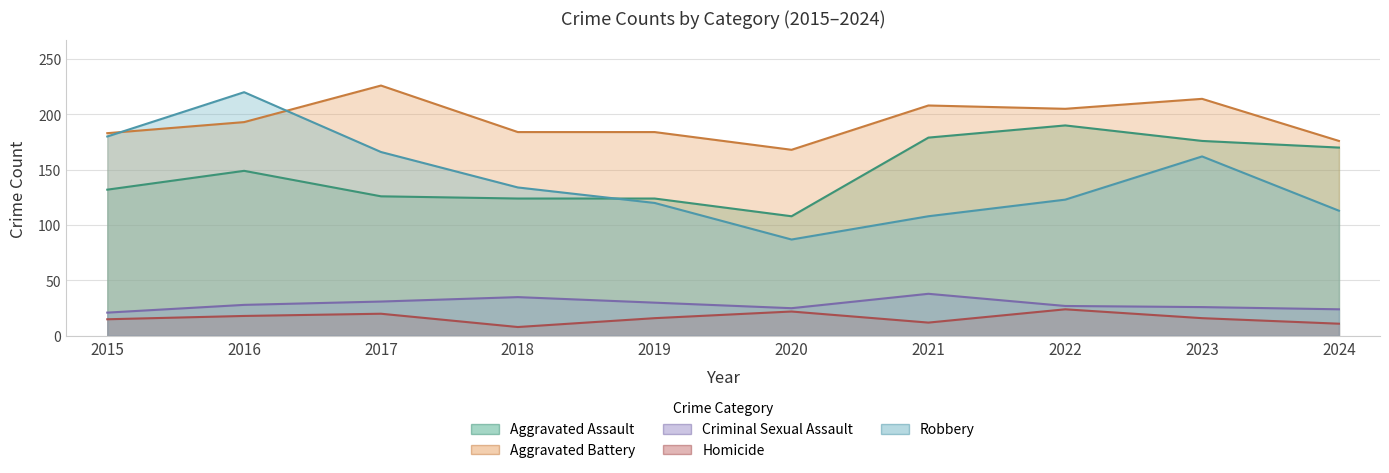

What is the value of the Robbery point at the 4th from the left?

134